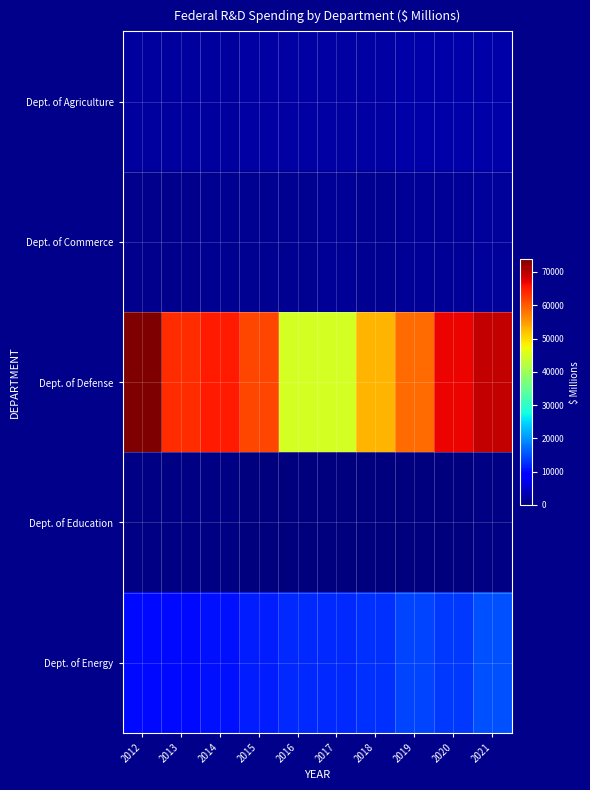

Which series has the largest total across all categories?

Dept. of Defense